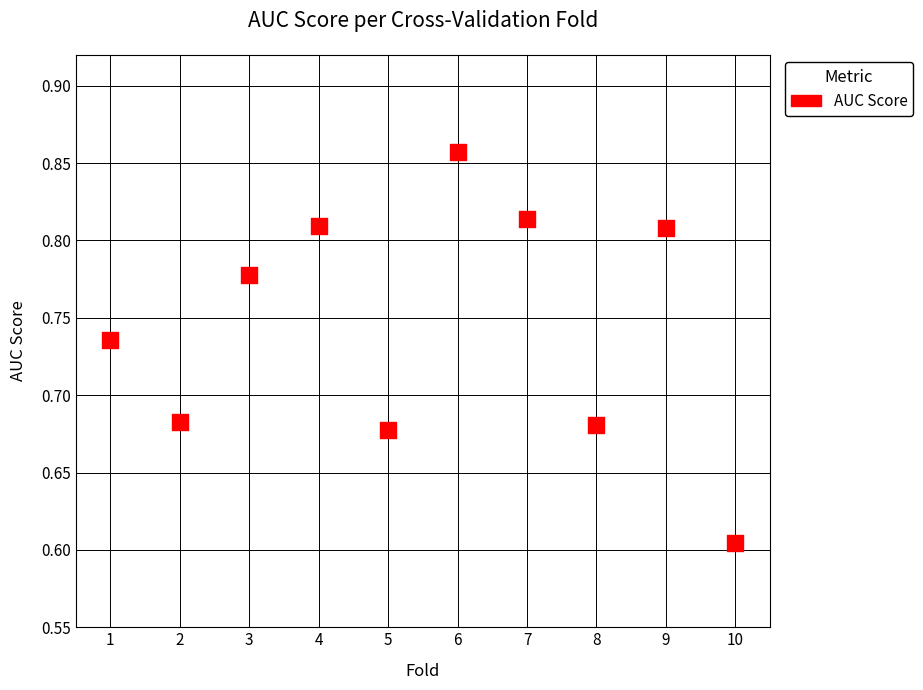

What is the average X value?

5.5